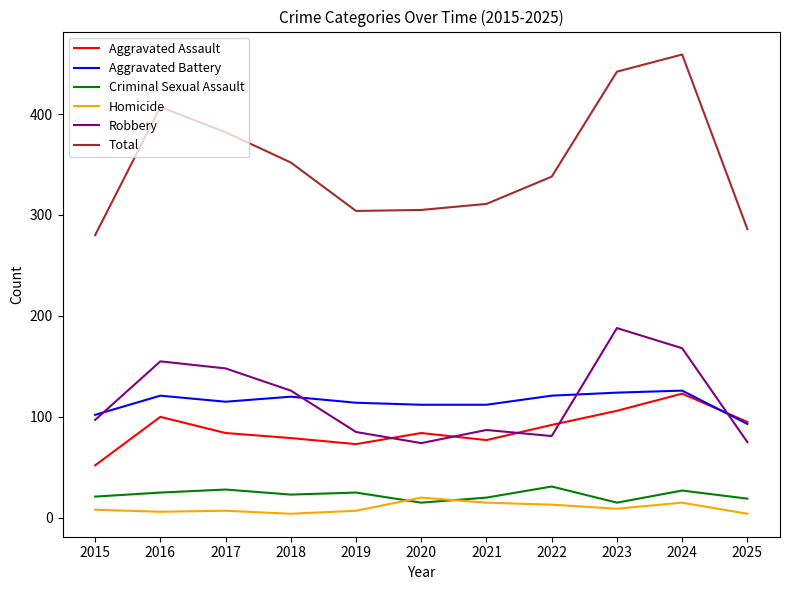

True or false: Robbery and Criminal Sexual Assault cross at least once.

False